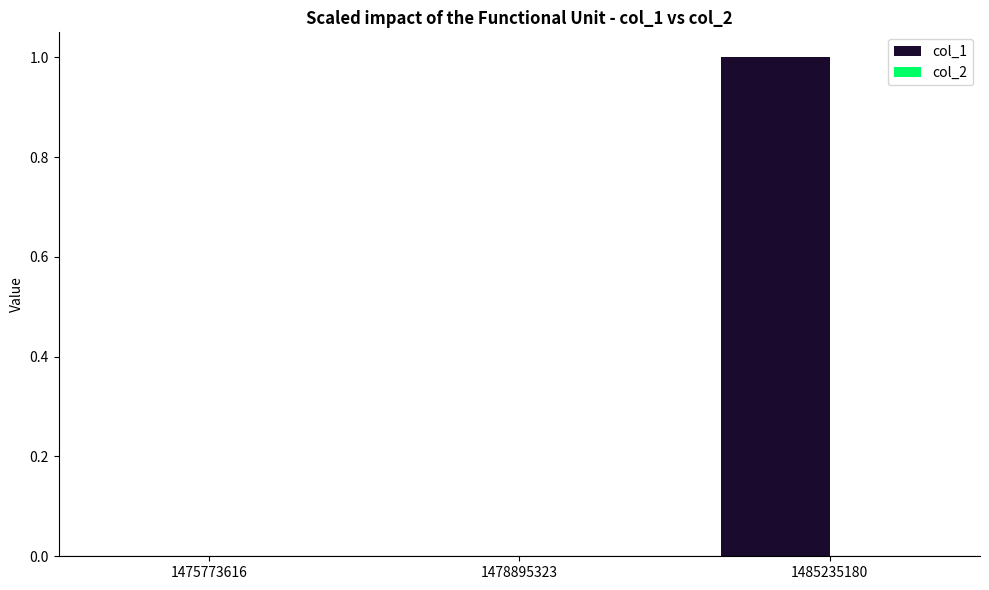

Between 1475773616 and 1485235180, which is larger?

1485235180